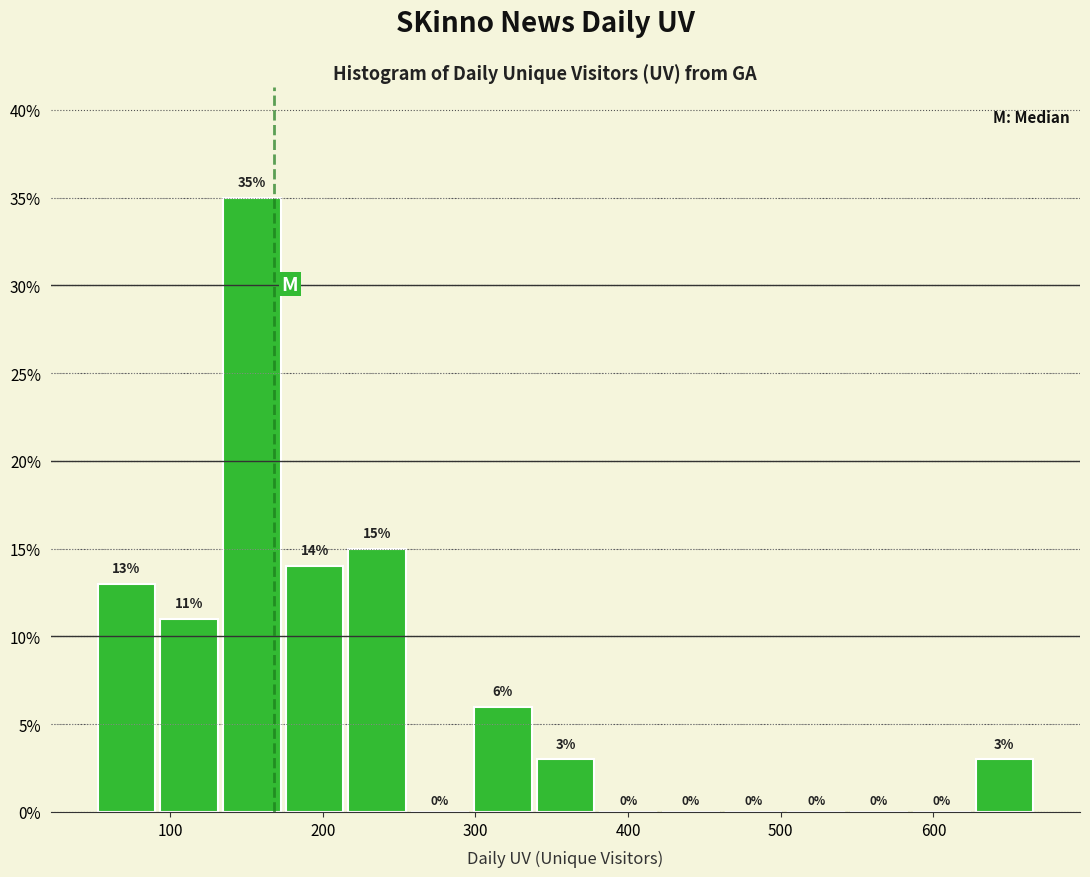

How tall is the bar that spans 220 to 260 on the x-axis? The bar edges are not printed on the chart, so give them approximately, as read against the axis.

15